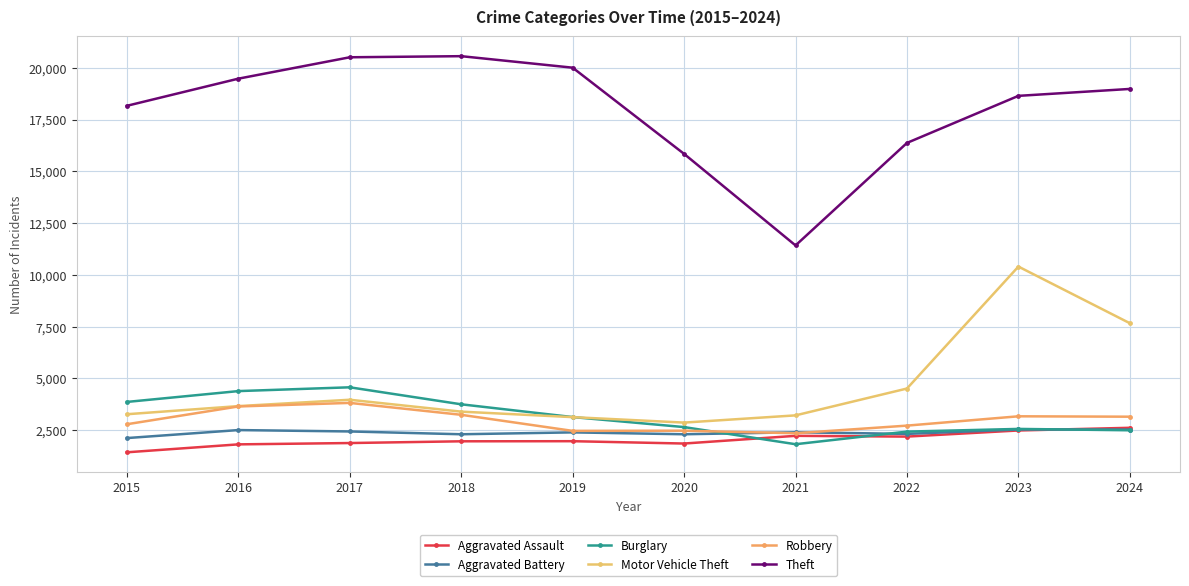

List the series in order of their peak value, lowest first.

Aggravated Battery, Aggravated Assault, Robbery, Burglary, Motor Vehicle Theft, Theft